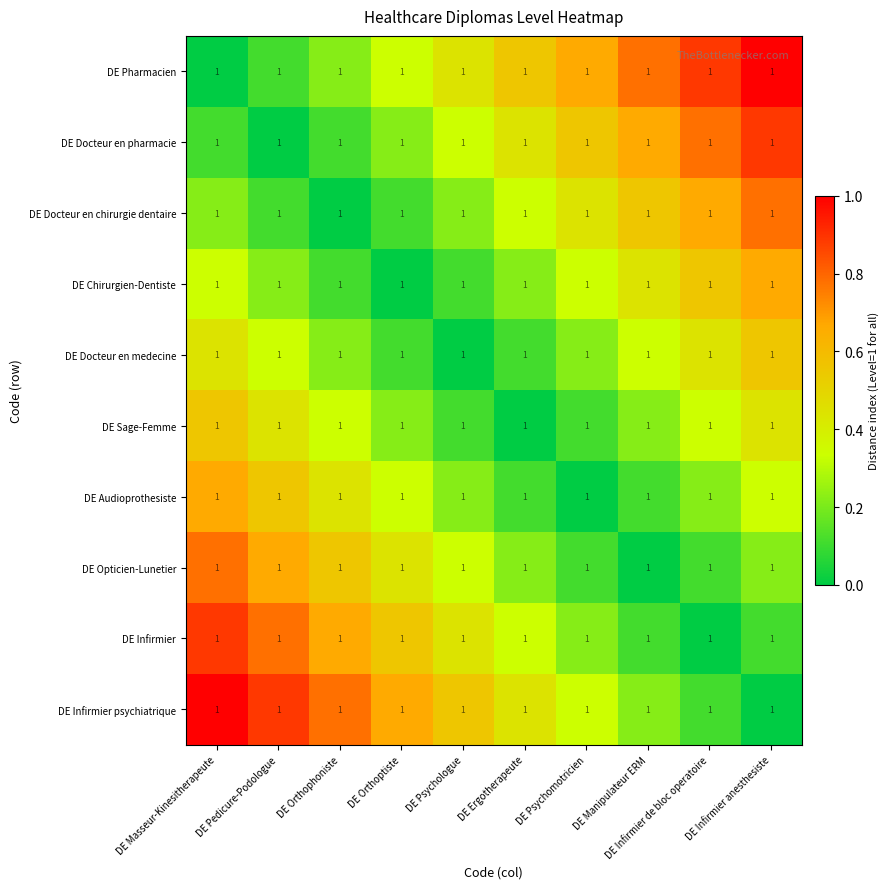

Which series has the largest range (max minus min)?

DE Pharmacien